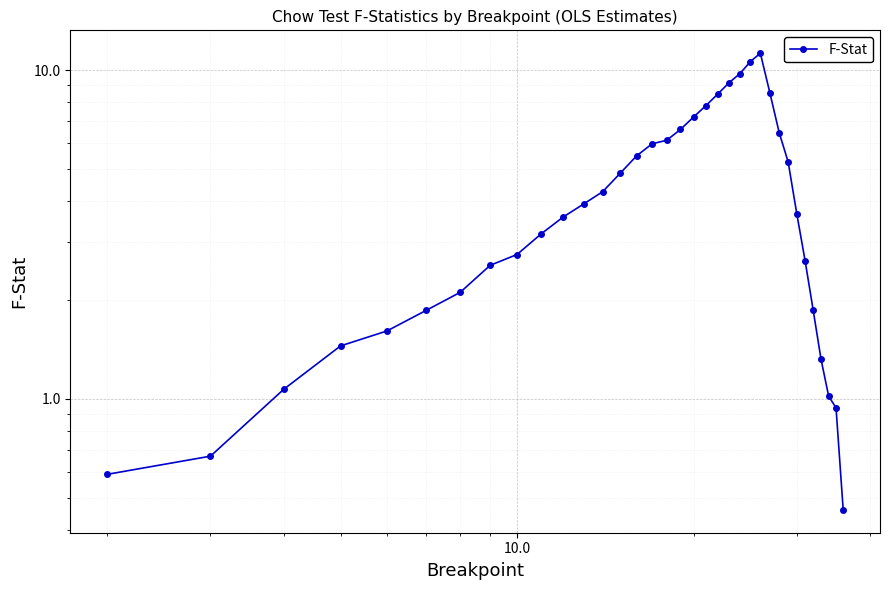

True or false: there are more than 0 points higher than both neighbors.

True